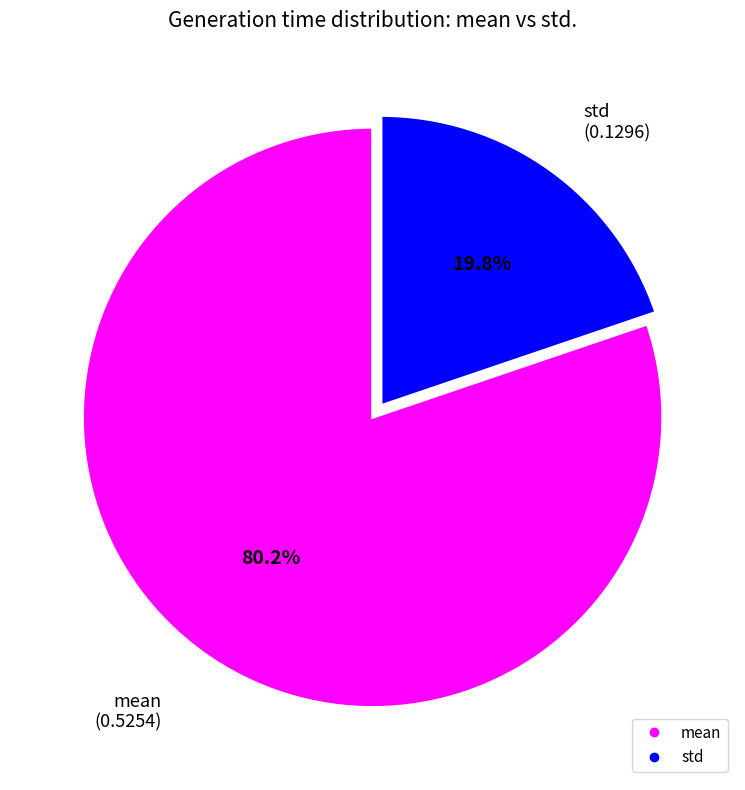

Count the number of slices in the pie.

2